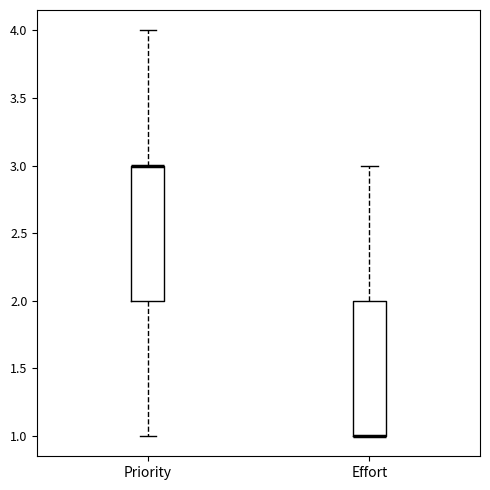

Reading left to right, transcribe this box plot: for each box, give where its median line is, the range the box spans, and where its two whiskers end, as read against the y-axis. The values are not printed on the chart, so give them approximately, as read against the axis.

Priority: median 3 (drawn on the box's upper edge), box 2 to 3, whiskers 1 to 4
Effort: median 1 (drawn on the box's lower edge), box 1 to 2, whiskers 1 to 3